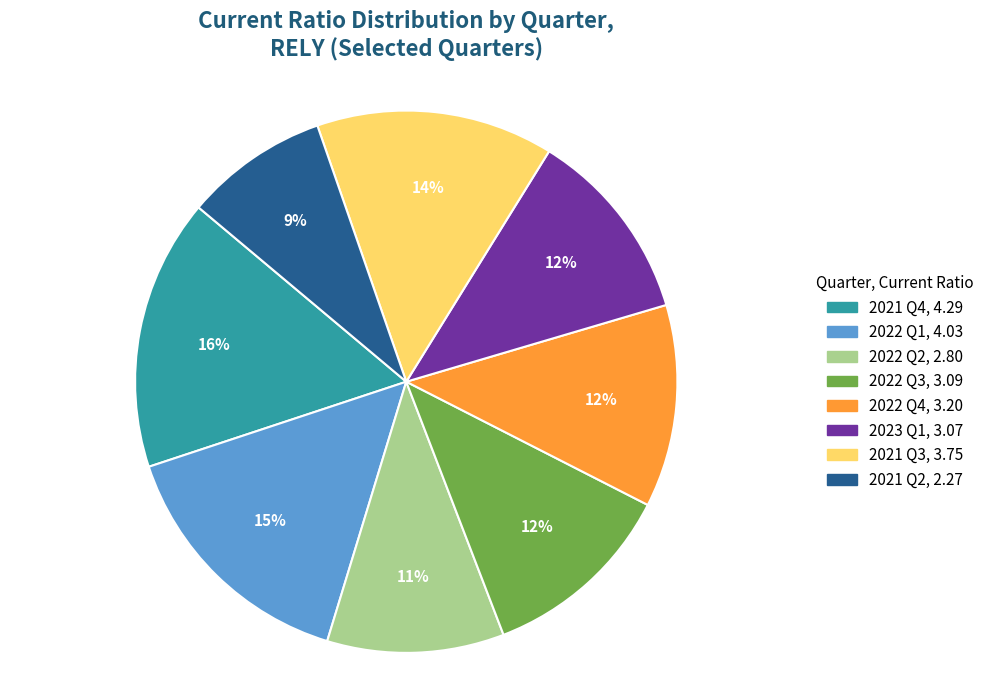

Is there a majority slice in this chart?

No